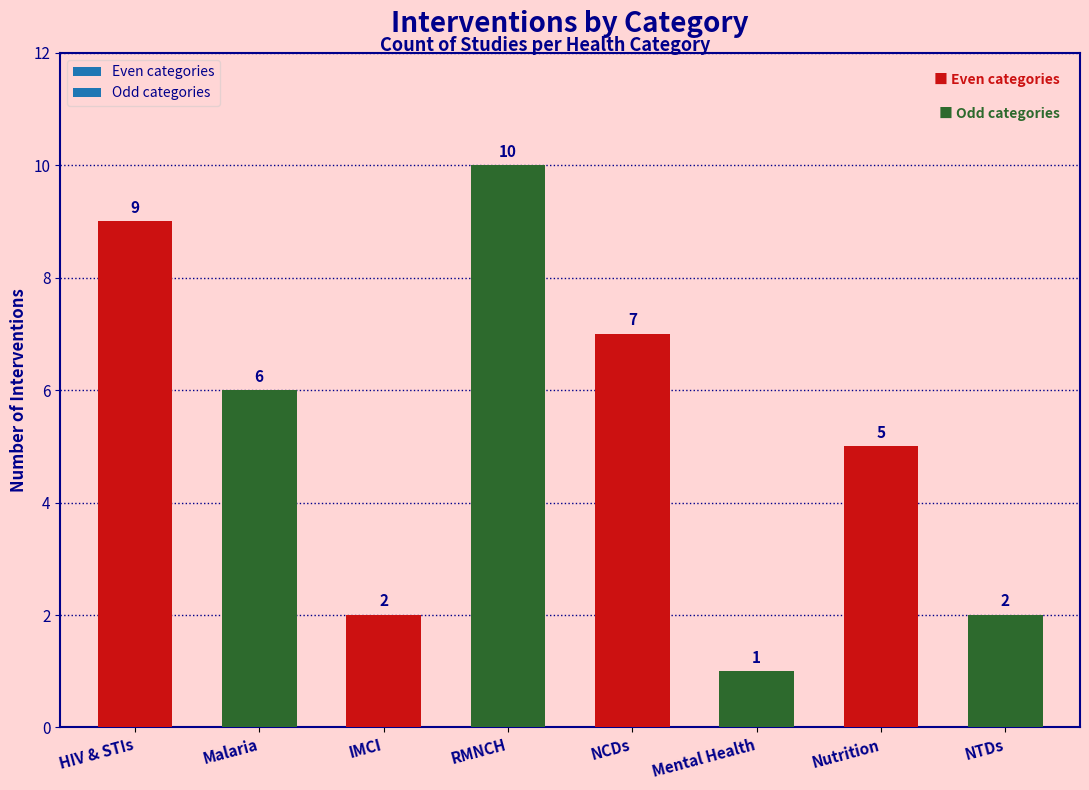

What value does the data have at Nutrition?

5